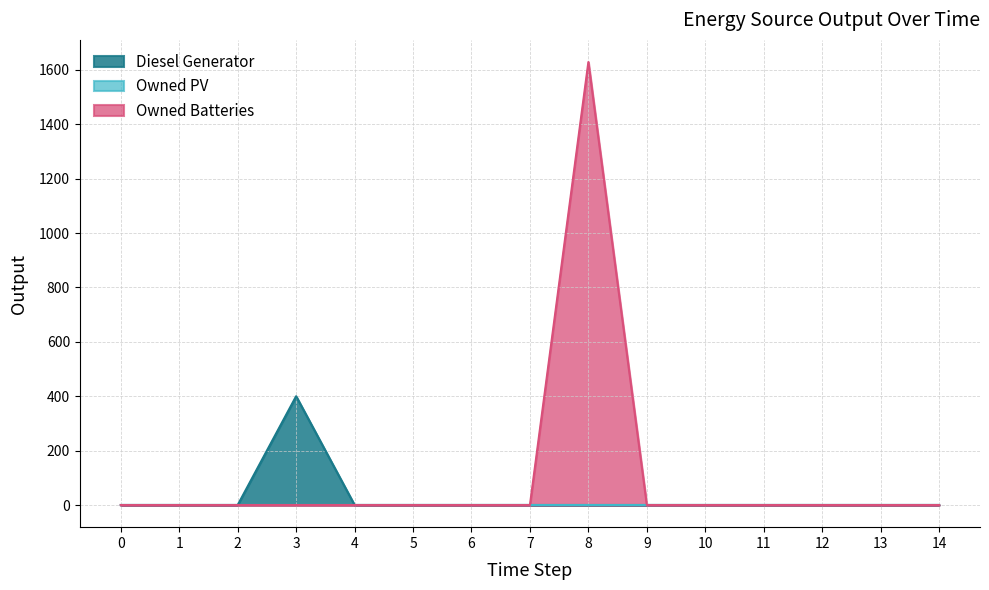

What is the greatest value displayed?

1629